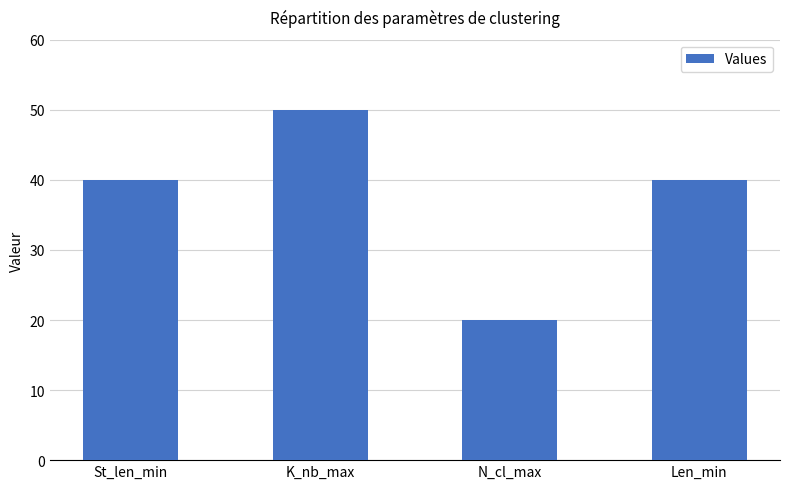

Which label corresponds to the largest value in the chart?

K_nb_max